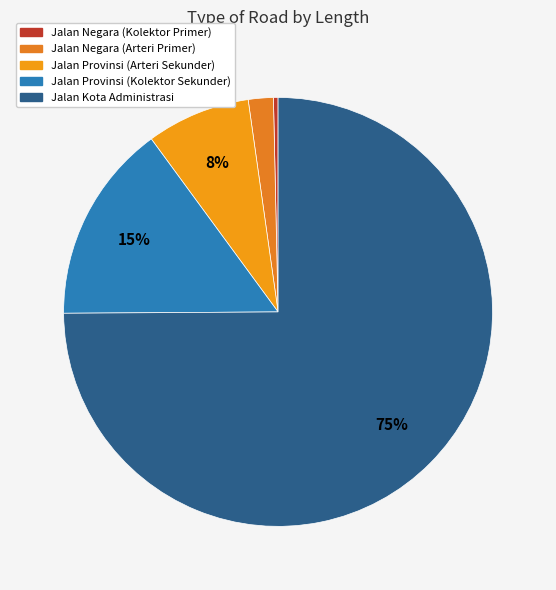

Count the number of slices in the pie.

5